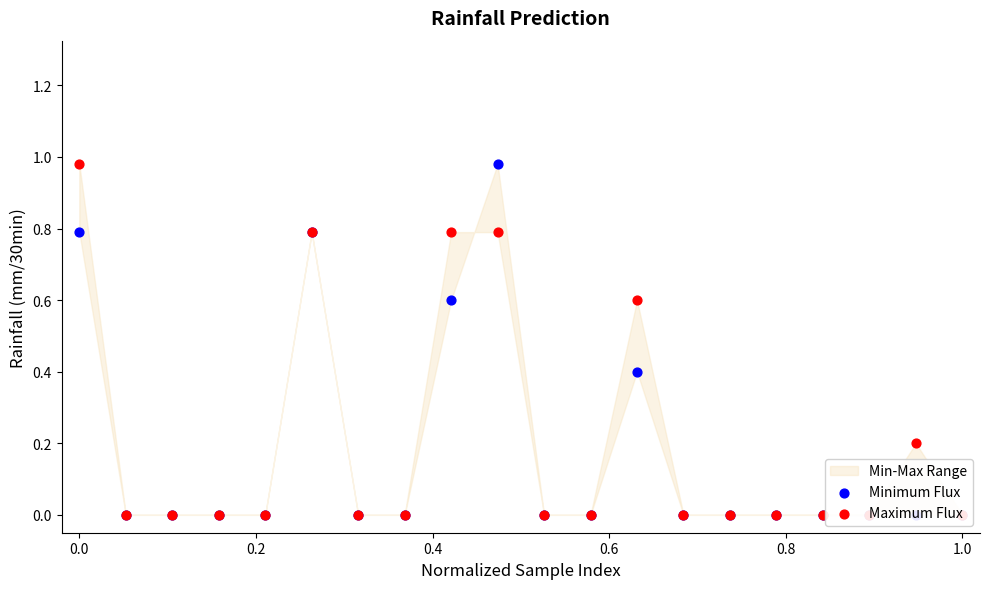

Which series contains the lowest Y value?

Minimum Flux